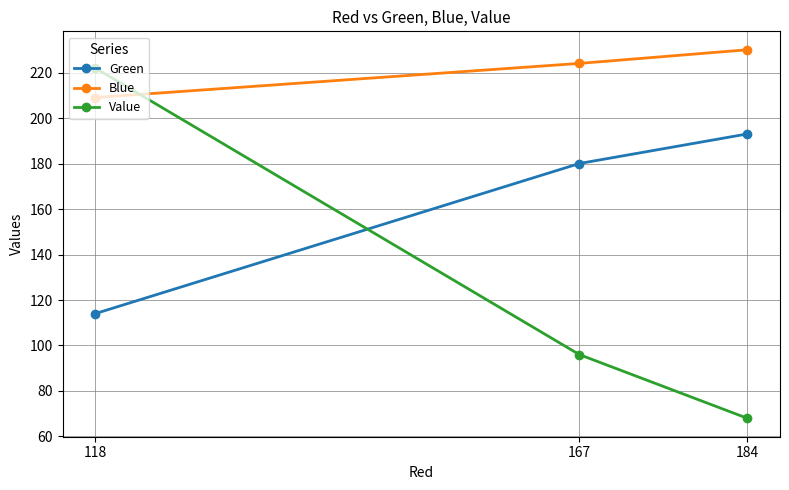

Reading left to right, what are all the values shown in this chart?

Green: 118=114	167=180	184=193
Blue: 118=209	167=224	184=230
Value: 118=222	167=96	184=68